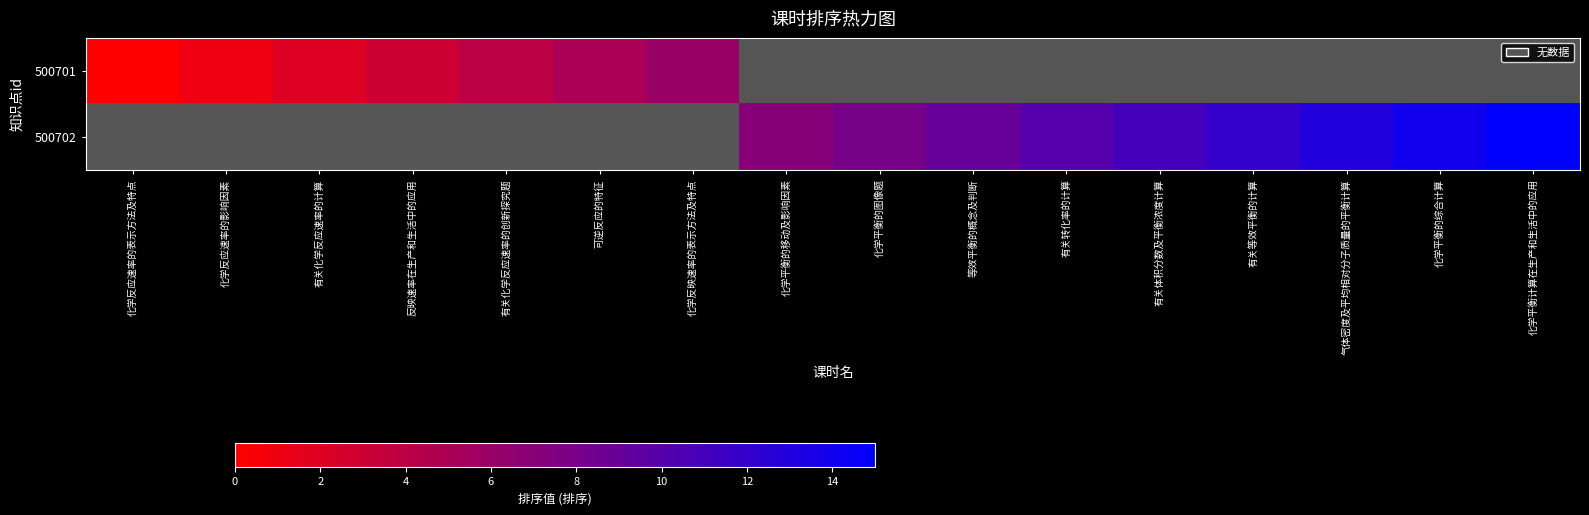

At how many categories does at least one series exceed 8?

7